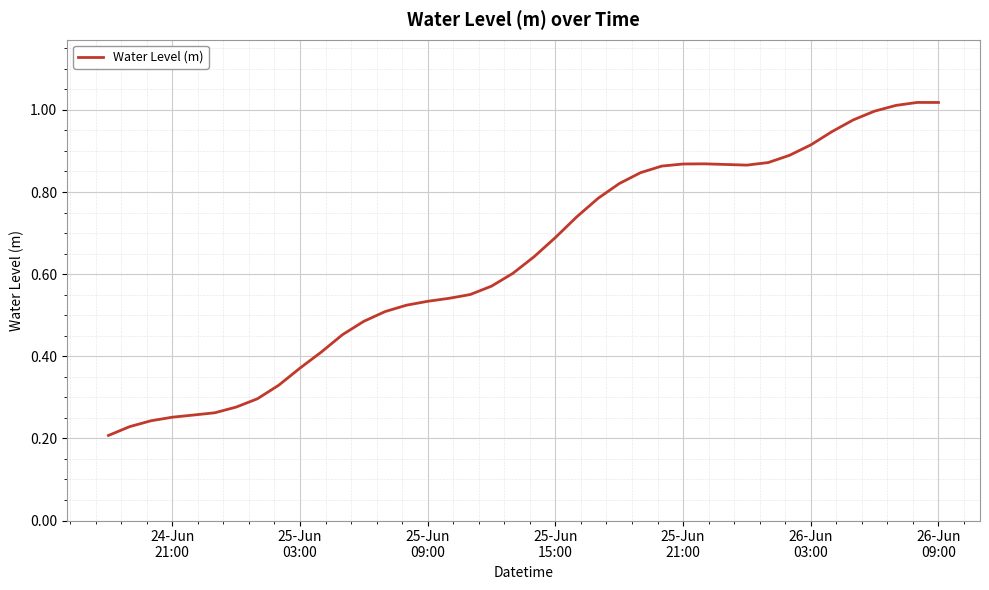

How many lines are shown in the chart?

1